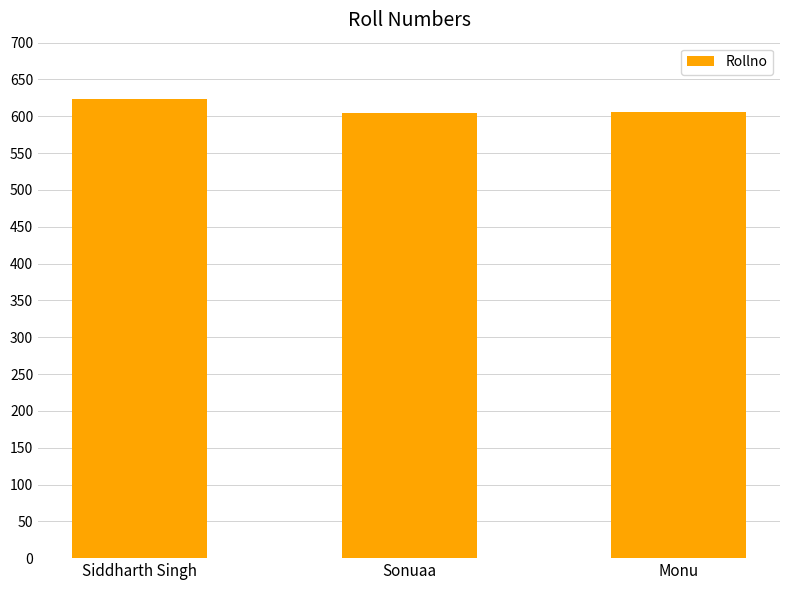

How many distinct data groups are displayed?

1